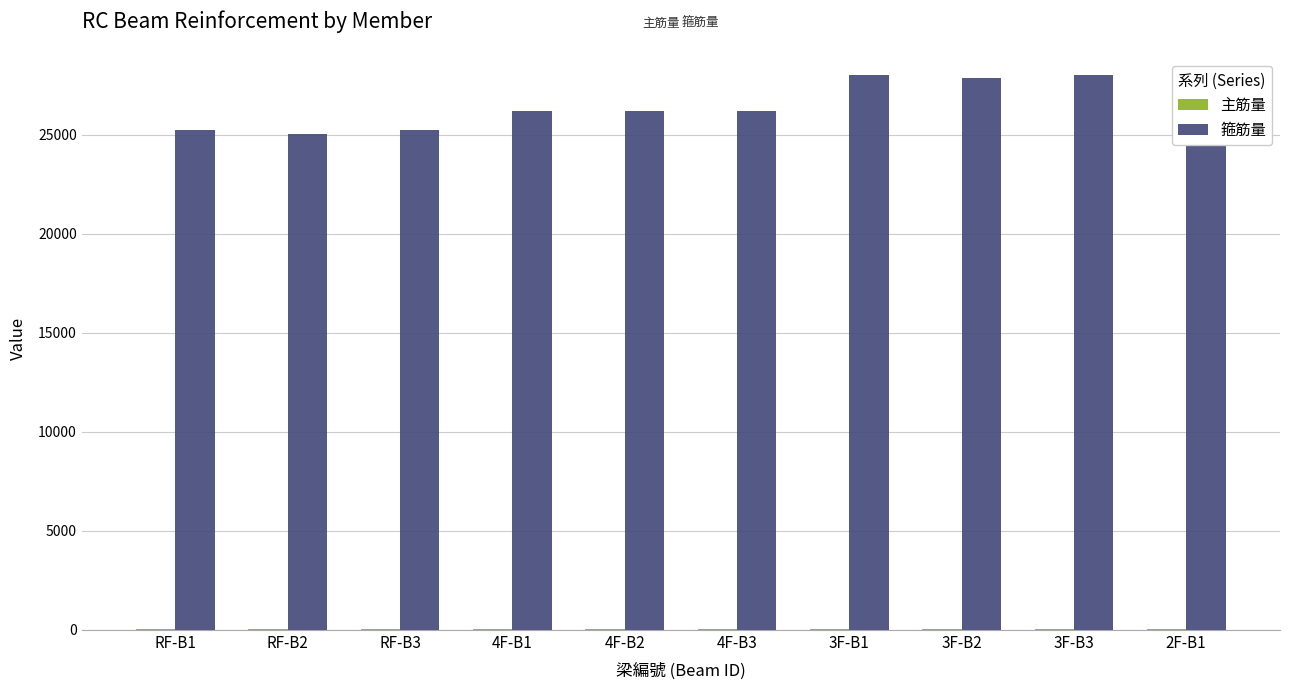

What is the maximum value for 箍筋量?

28014.8